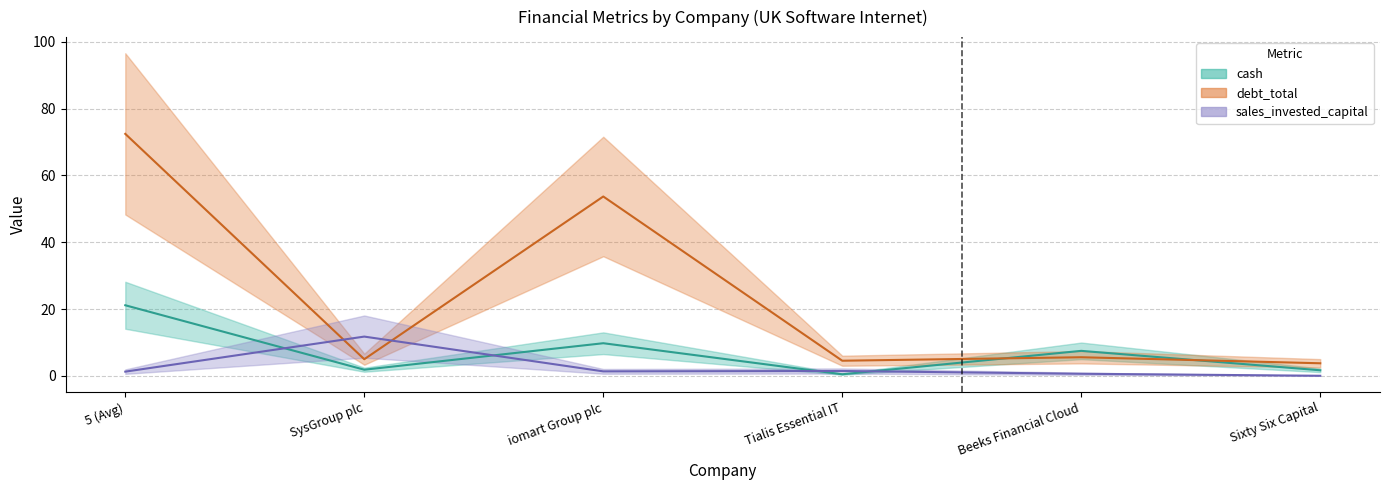

The value of sales_invested_capital at 5 (Avg) is 2.1. True or false?

False